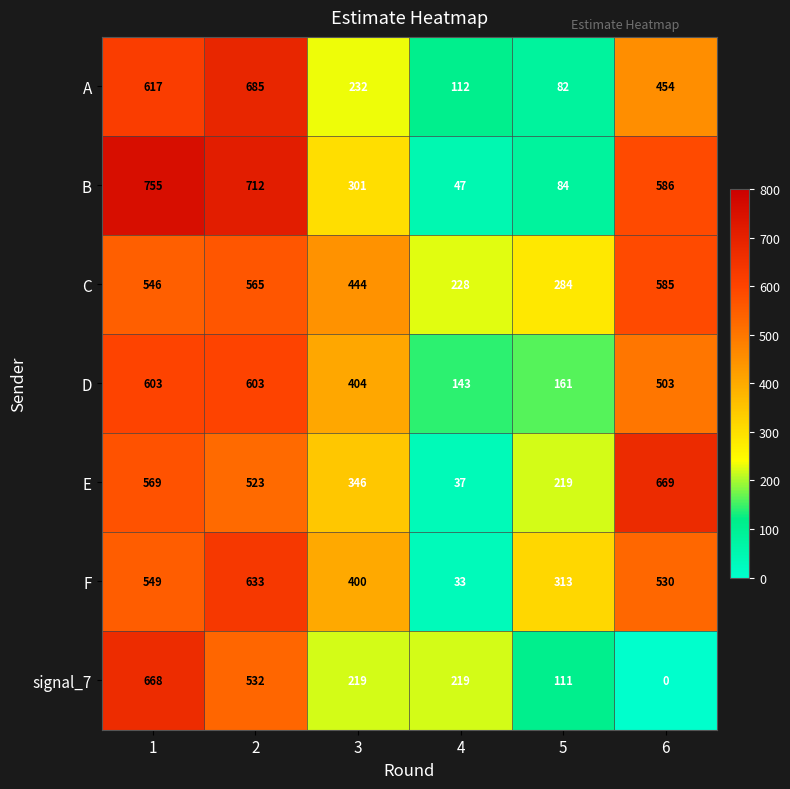

How many data points in B are less than 586?

3